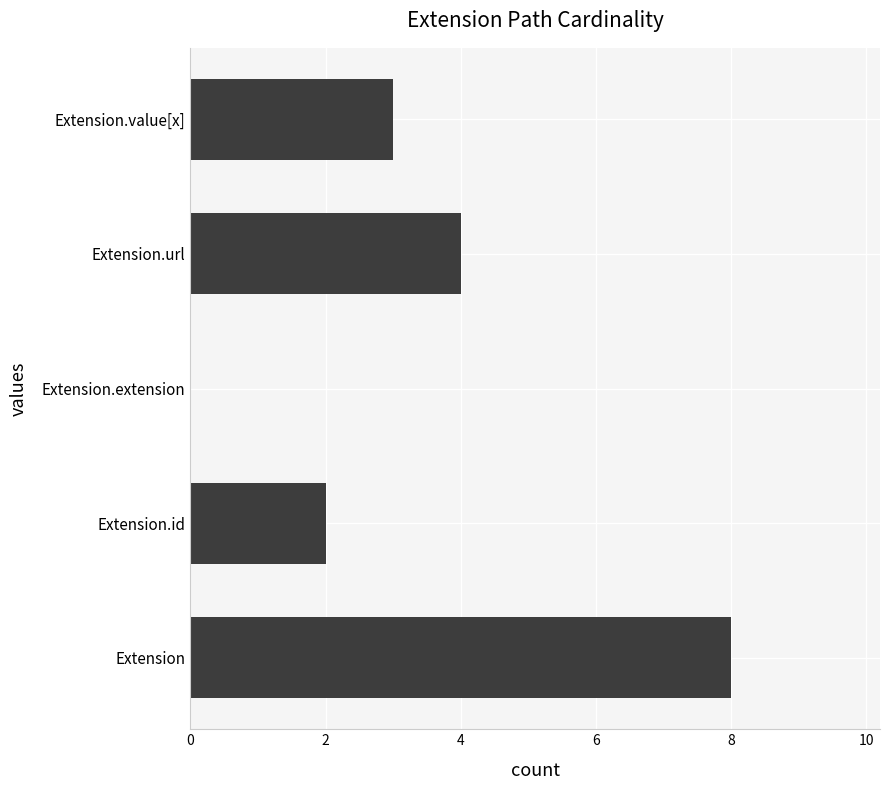

How many categories are shown in the chart?

5